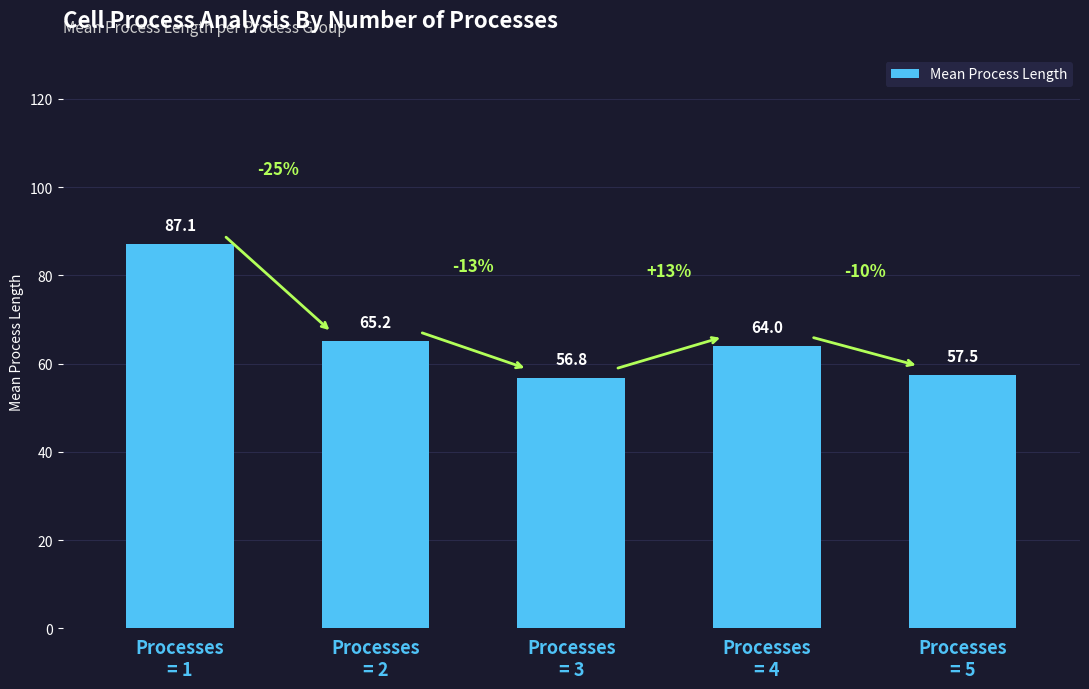

Count the number of values greater than 64.

3